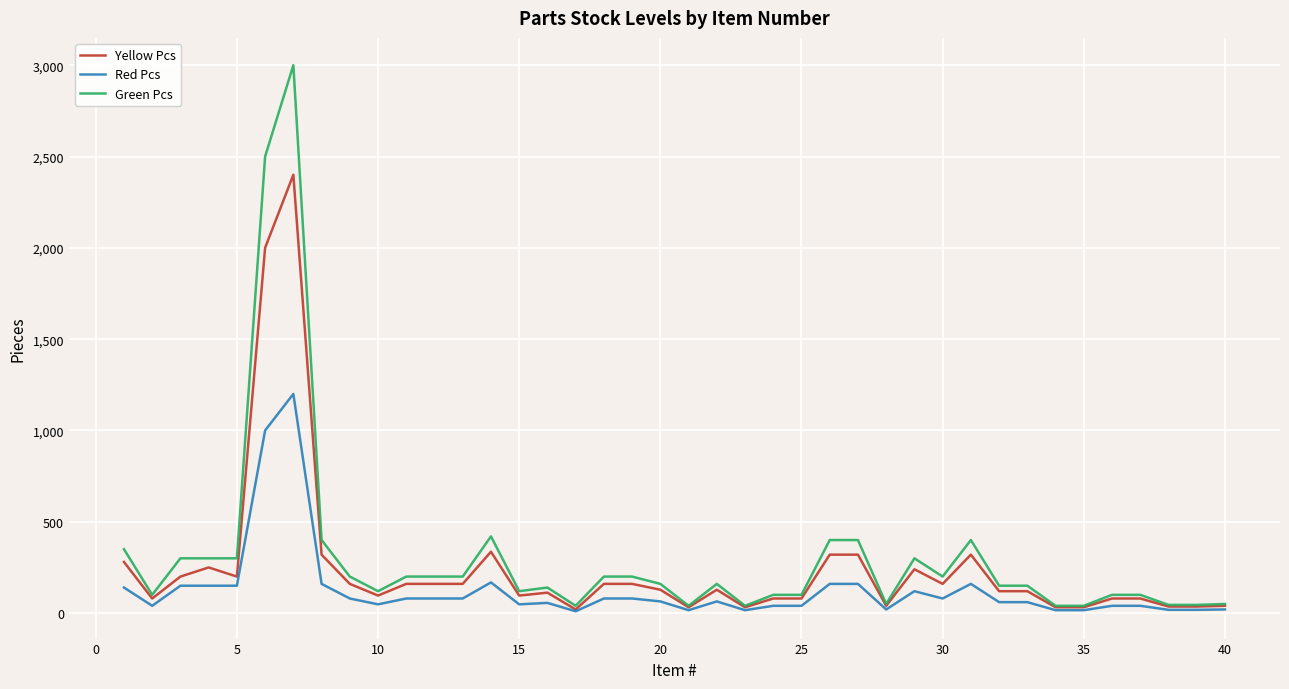

Rank the series by their maximum value, from lowest to highest.

Red Pcs, Yellow Pcs, Green Pcs